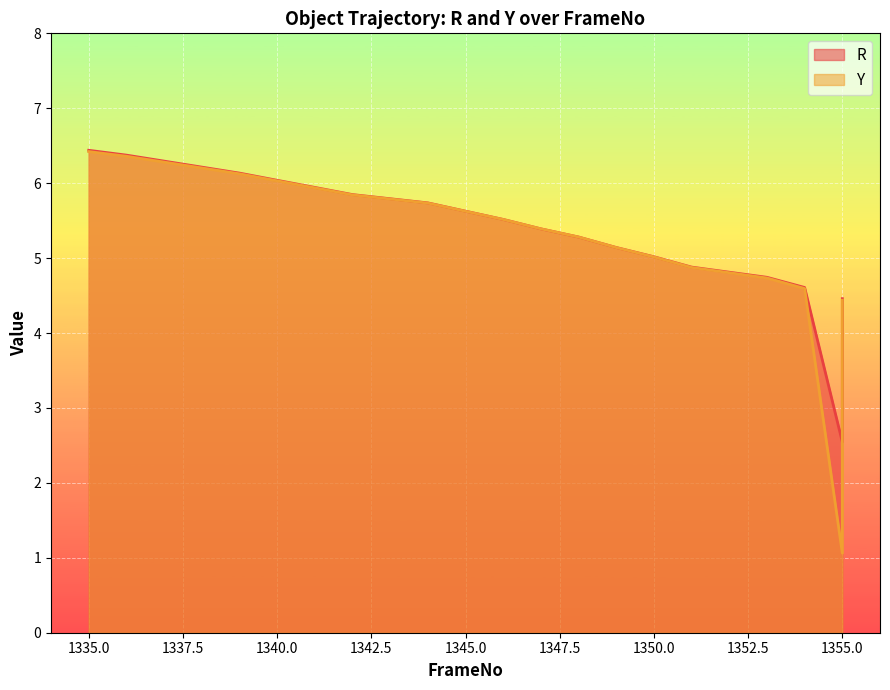

At how many categories does at least one series exceed 2?

20